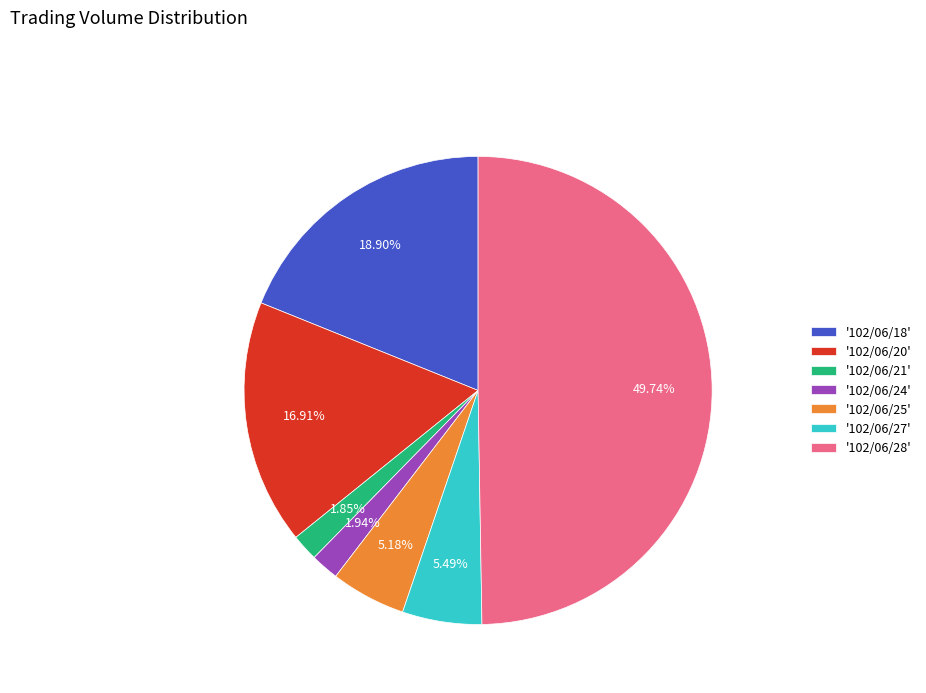

Is the sum of '102/06/25' and '102/06/24' greater than half?

No